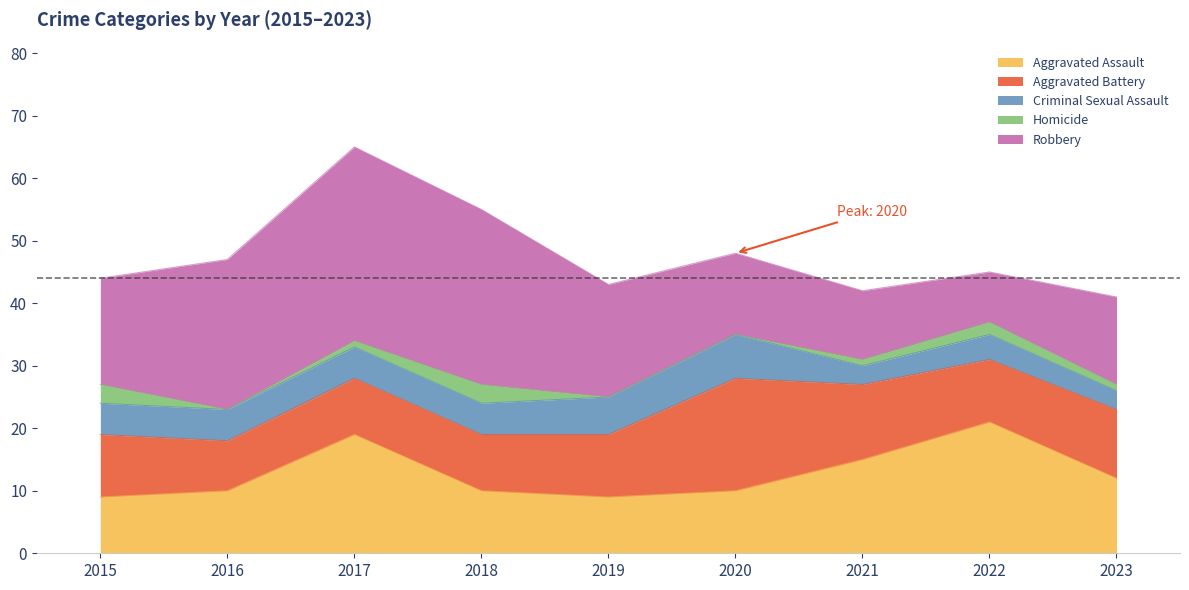

Reading right to left, list all the values displayed in this chart.

Aggravated Assault: 2023=12	2022=21	2021=15	2020=10	2019=9	2018=10	2017=19	2016=10	2015=9
Aggravated Battery: 2023=11	2022=10	2021=12	2020=18	2019=10	2018=9	2017=9	2016=8	2015=10
Criminal Sexual Assault: 2023=3	2022=4	2021=3	2020=7	2019=6	2018=5	2017=5	2016=5	2015=5
Homicide: 2023=1	2022=2	2021=1	2020=0	2019=0	2018=3	2017=1	2016=0	2015=3
Robbery: 2023=14	2022=8	2021=11	2020=13	2019=18	2018=28	2017=31	2016=24	2015=17